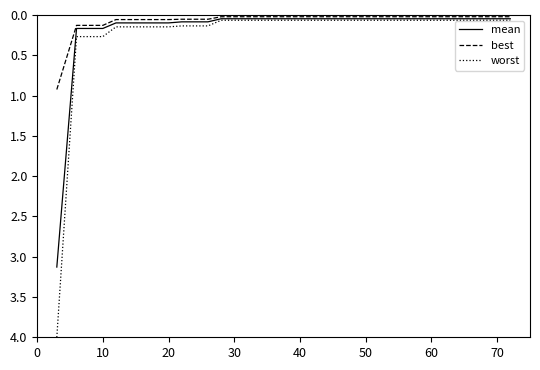

What is the sum of all worst values?

6.0